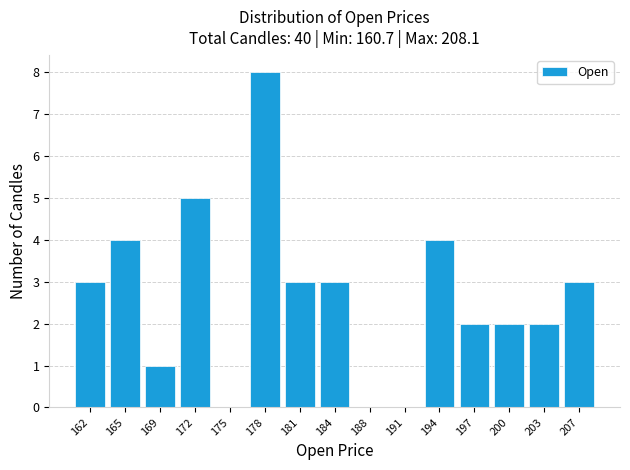

What is the height of the bar covering 183.0 to 186.0 on the x-axis? Neither the bar edges nor the heights are printed on the chart, so give them approximately, as read against the axes.

3